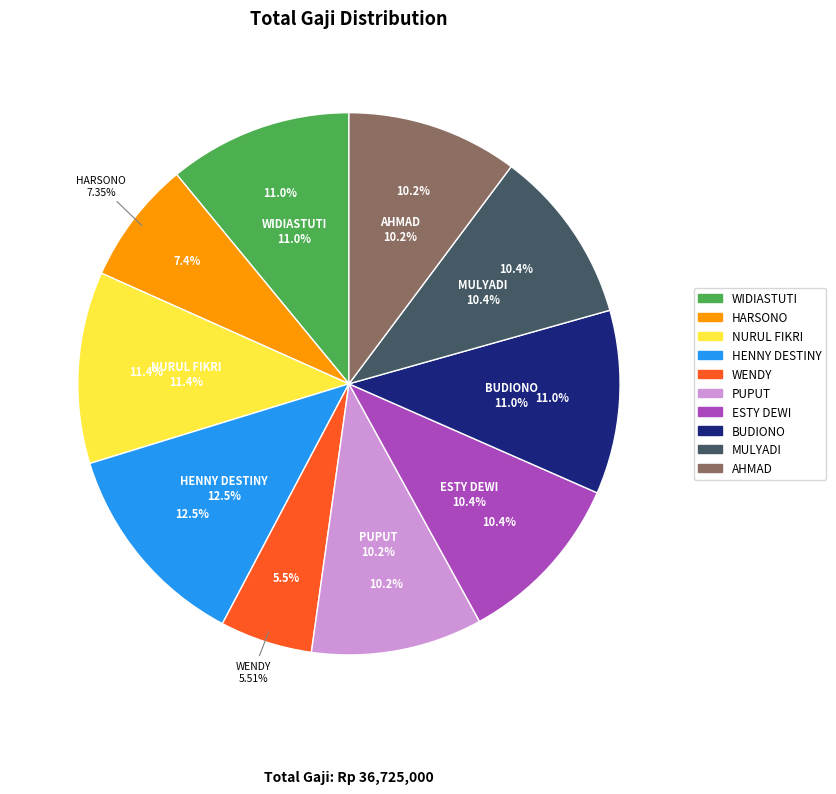

True or false: PUPUT accounts for 19% of the total.

False